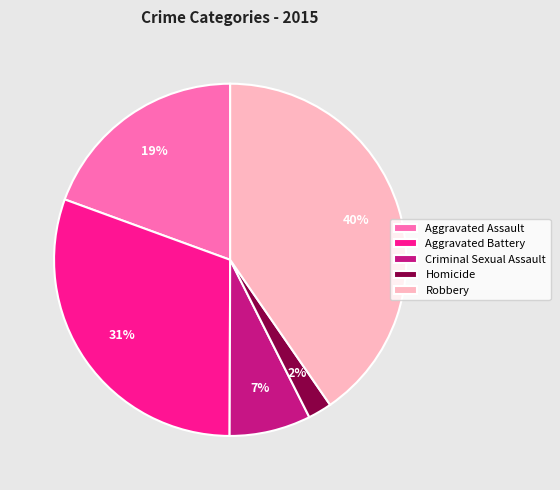

What percentage is the Robbery slice, to the nearest percent?

40%